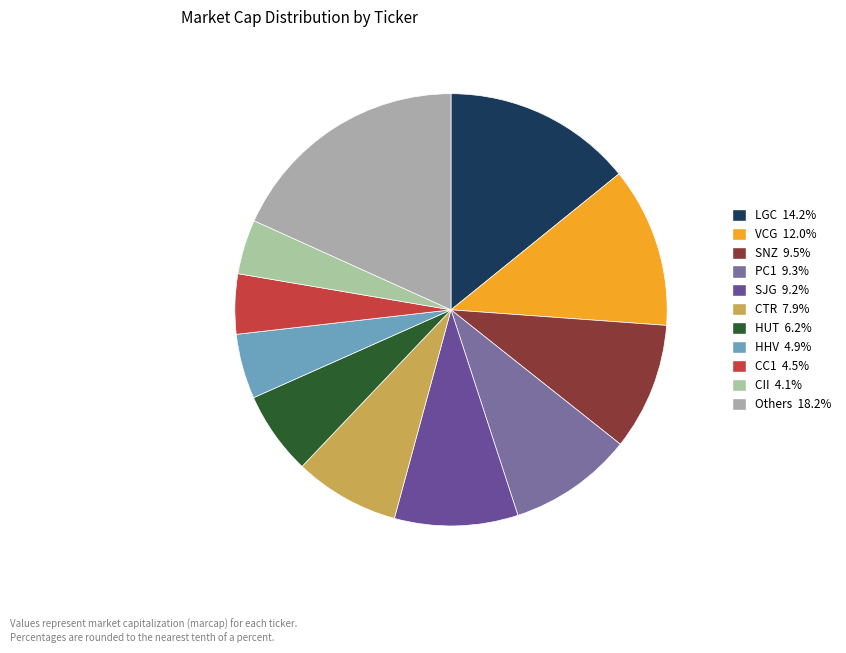

Count the number of slices in the pie.

11